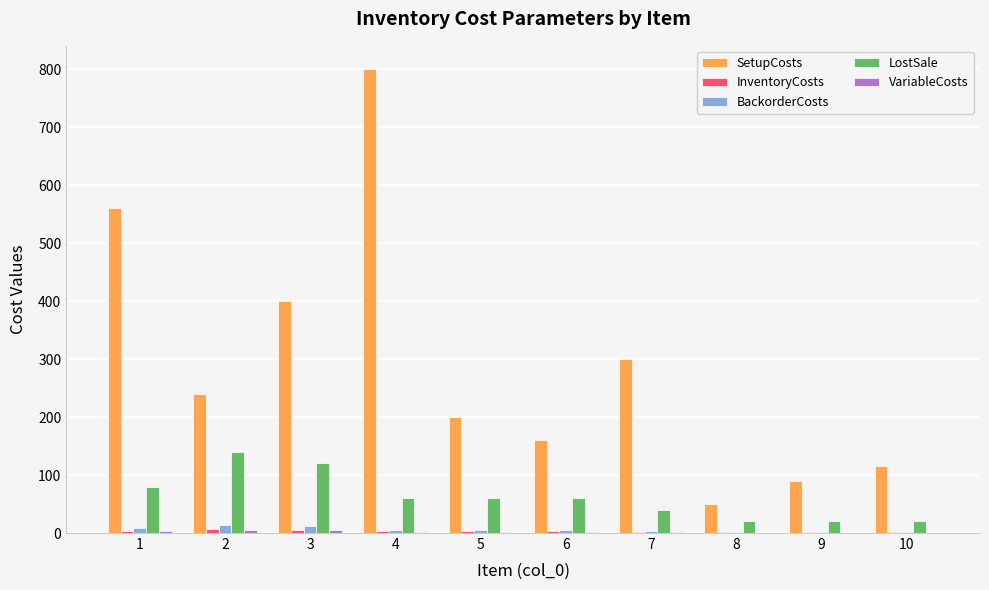

At which label does BackorderCosts first exceed 6?

1